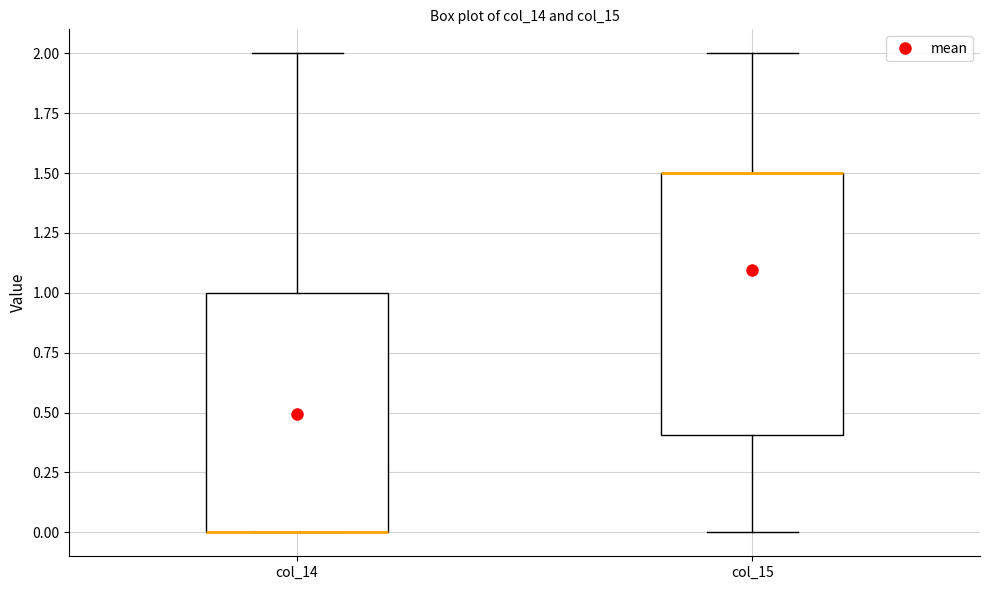

Reading left to right, transcribe this box plot: for each box, give where its median line is, the range the box spans, and where its two whiskers end, as read against the y-axis. The values are not printed on the chart, so give them approximately, as read against the axis.

col_14: median 0.0 (drawn on the box's lower edge), box 0.0 to 1.0, whiskers 0.0 to 2.0
col_15: median 1.5 (drawn on the box's upper edge), box 0.4 to 1.5, whiskers 0.0 to 2.0